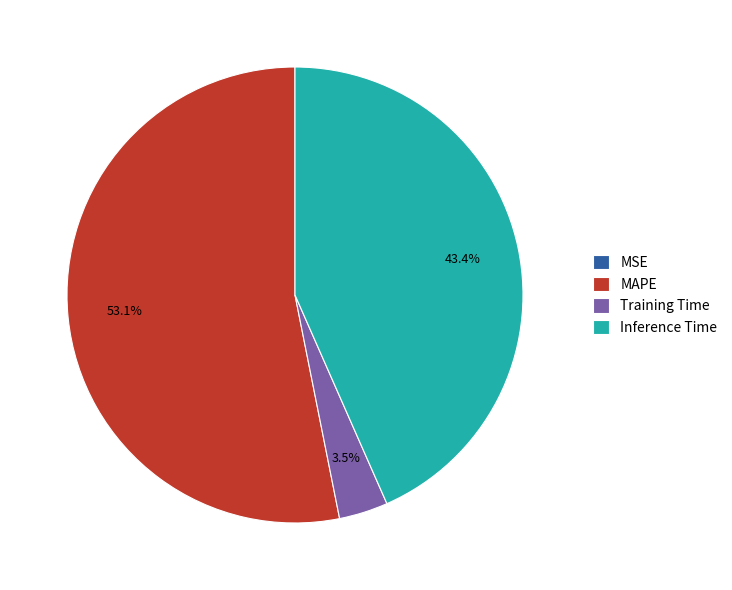

To the nearest percent, what is the average slice percentage?

25%